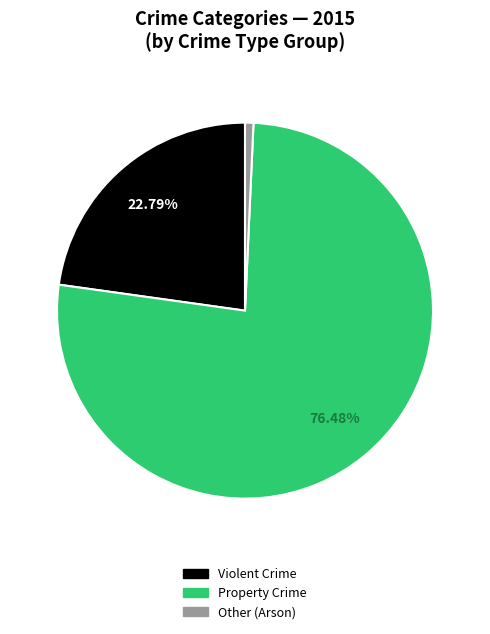

Combined, do Other (Arson) and Violent Crime account for over 50%?

No